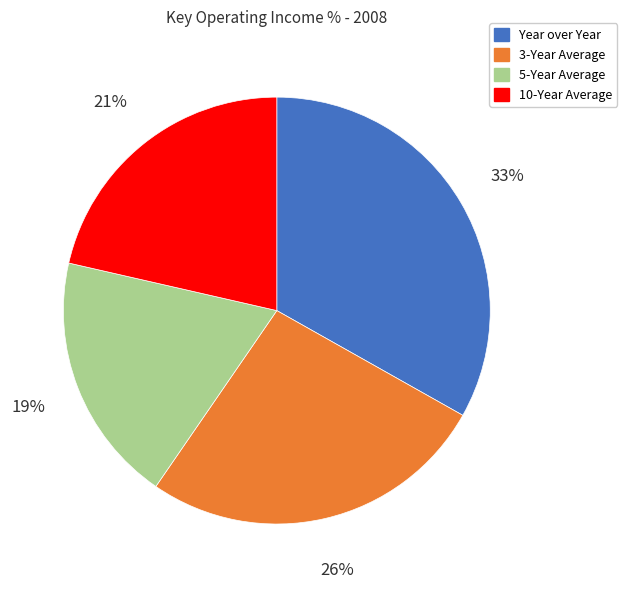

To the nearest percent, what is the difference between the 3-Year Average and Year over Year slice percentages?

7%